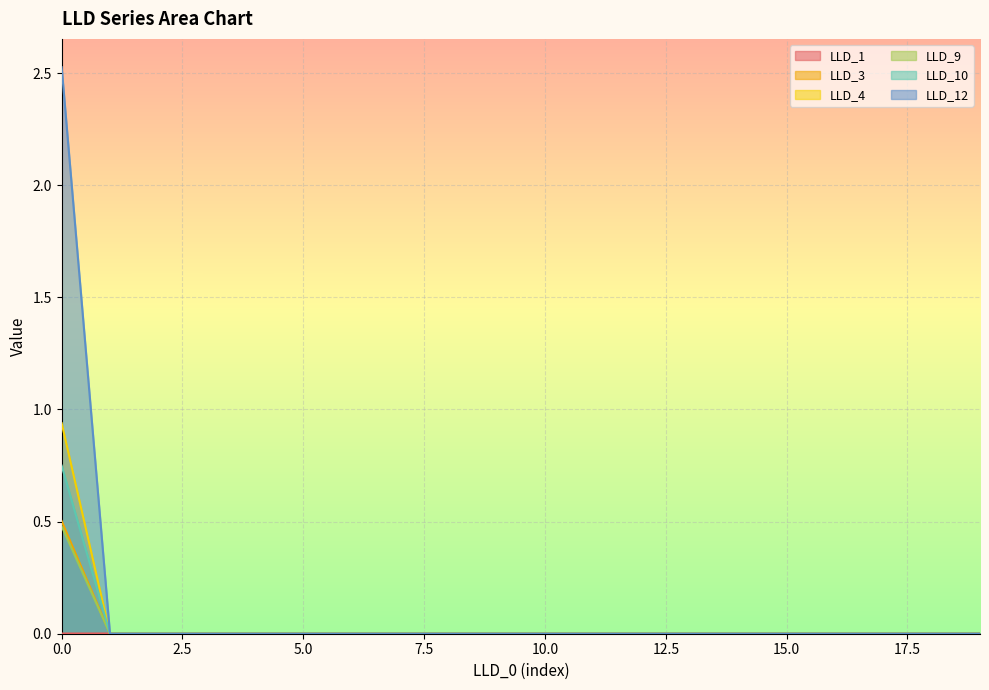

Between 14 and 10, which is larger?

14